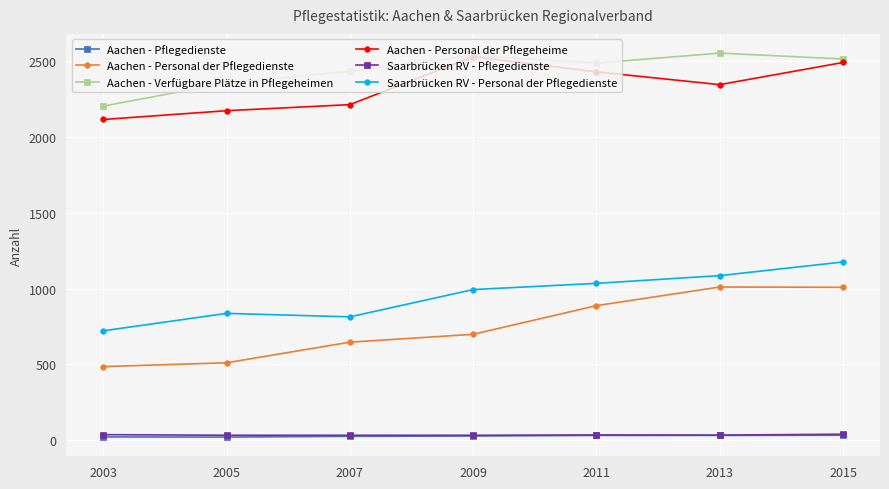

True or false: Aachen - Verfügbare Plätze in Pflegeheimen has a value of 1593 at 2013.

False